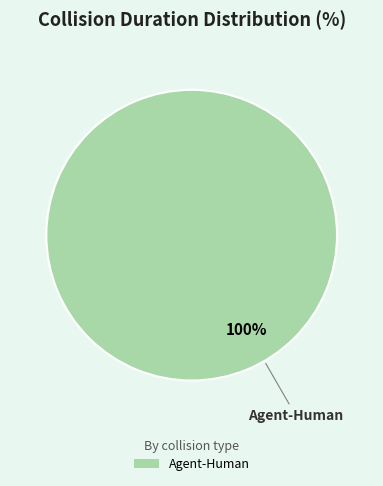

What is the majority slice?

Agent-Human